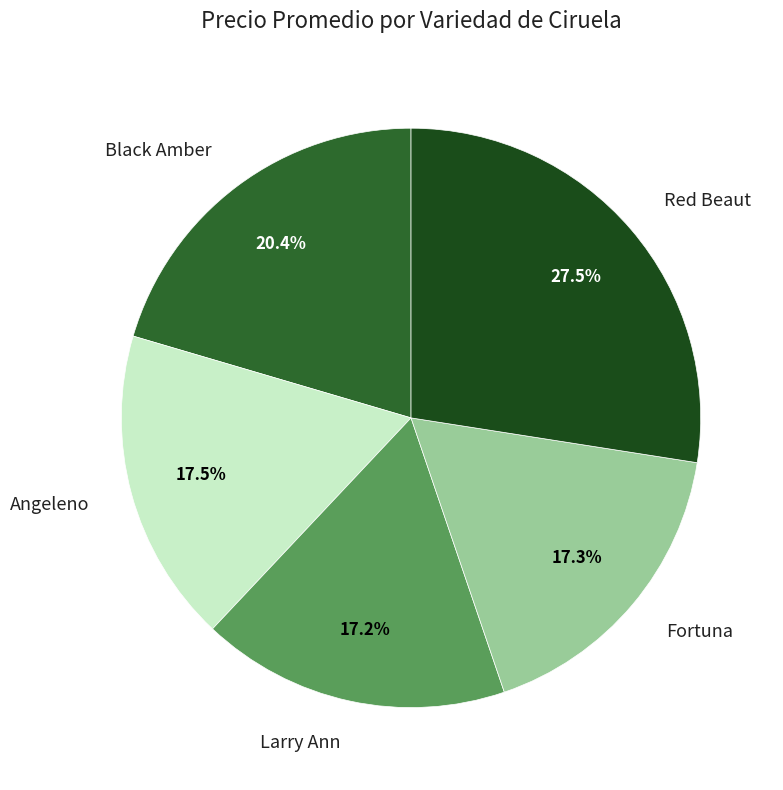

Is there a majority slice in this chart?

No